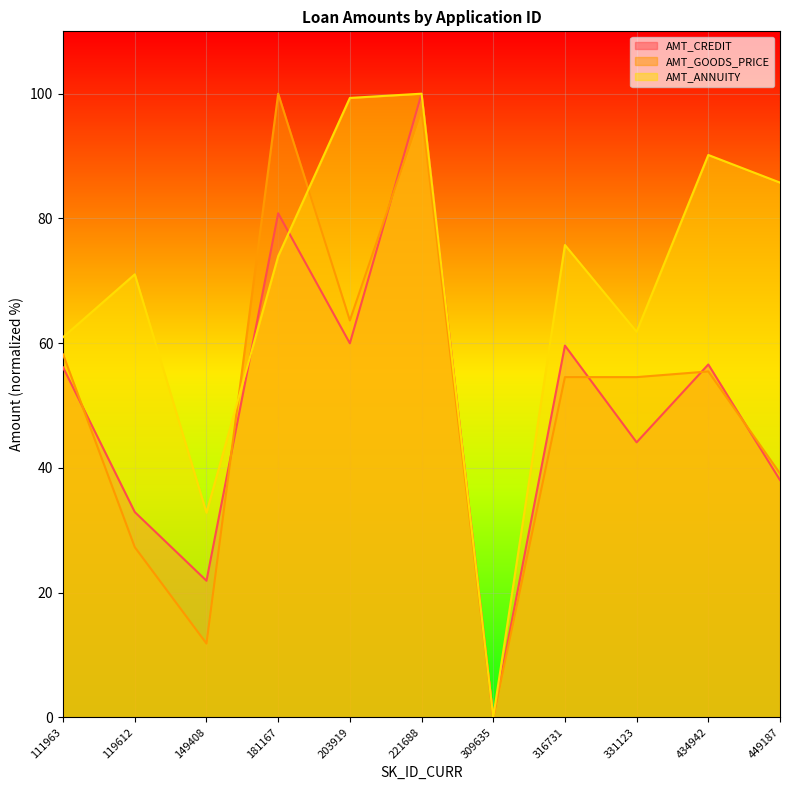

What is the maximum value shown in the chart?

100.0